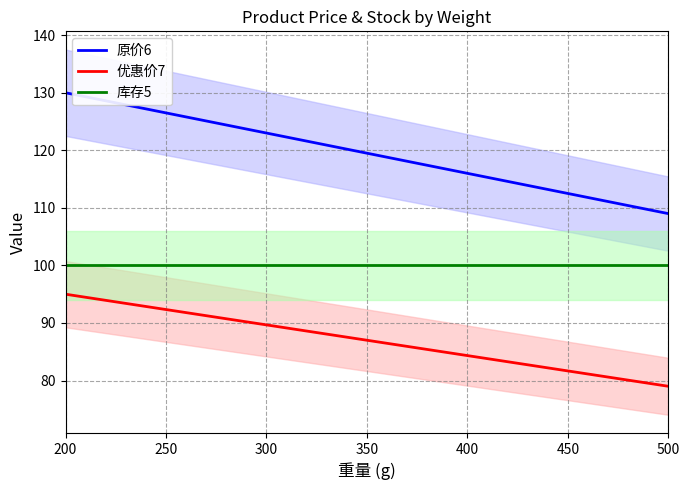

How many lines are shown in the chart?

3